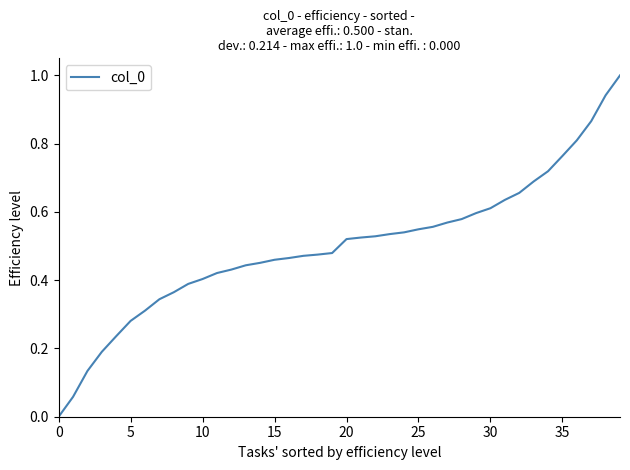

What is the difference between the maximum and minimum values?

1.0